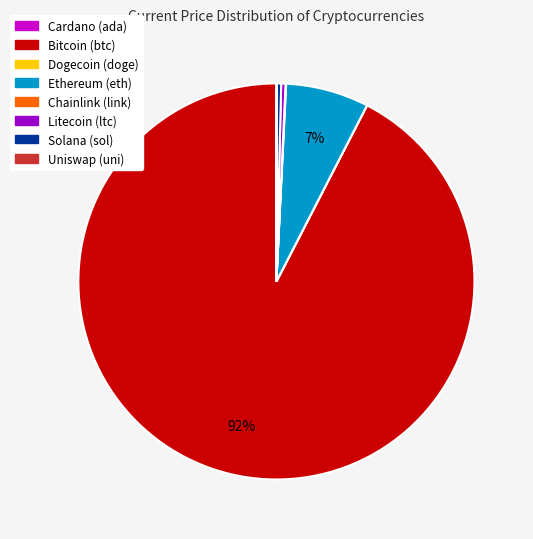

Does any single category account for the majority?

Yes